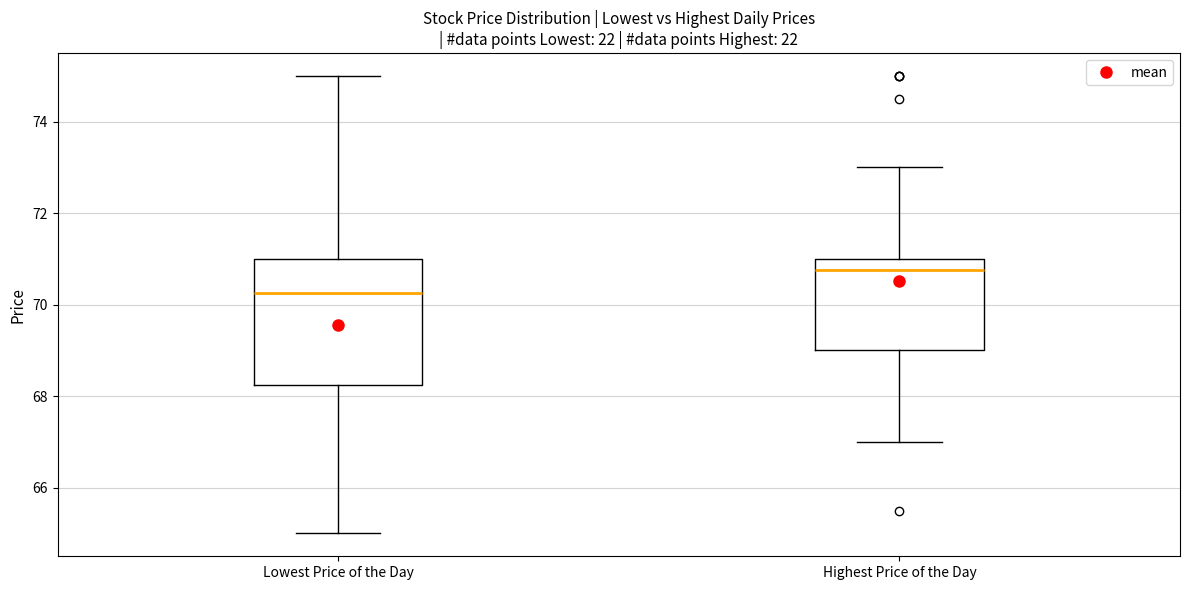

Reading left to right, transcribe this box plot: for each box, give where its median line is, the range the box spans, and where its two whiskers end, as read against the y-axis. The values are not printed on the chart, so give them approximately, as read against the axis.

Lowest Price of the Day: median 70.2, box 68.2 to 71.0, whiskers 65.0 to 75.0
Highest Price of the Day: median 70.8, box 69.0 to 71.0, whiskers 67.0 to 73.0